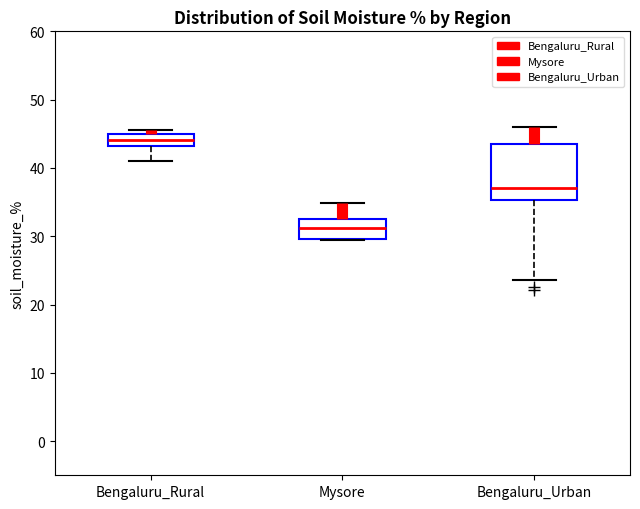

Reading left to right, transcribe this box plot: for each box, give where its median line is, the range the box spans, and where its two whiskers end, as read against the y-axis. The values are not printed on the chart, so give them approximately, as read against the axis.

Bengaluru_Rural: median 44, box 43 to 45, whiskers 41 to 46
Mysore: median 31, box 30 to 33, whiskers 29 to 35
Bengaluru_Urban: median 37, box 35 to 44, whiskers 24 to 46